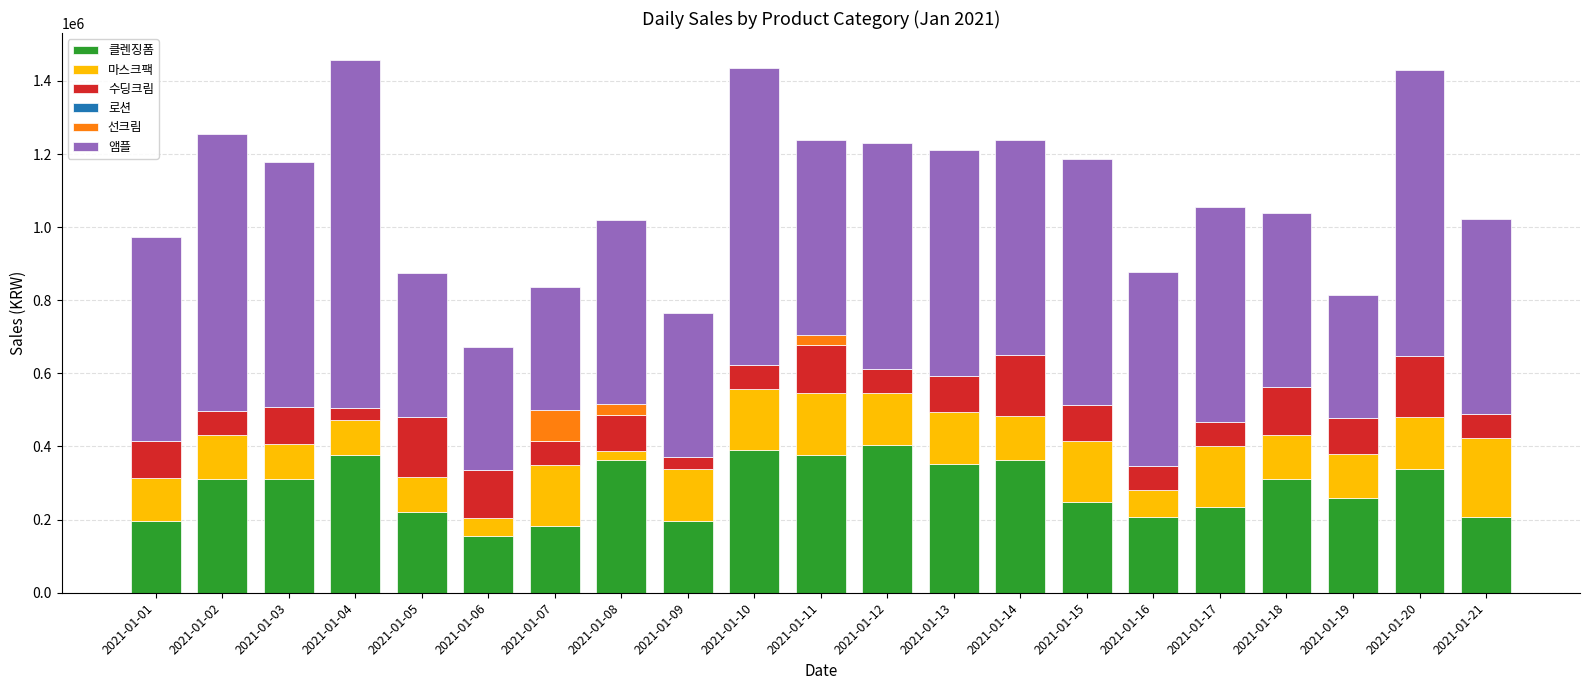

What is the maximum value for 클렌징폼?

403000